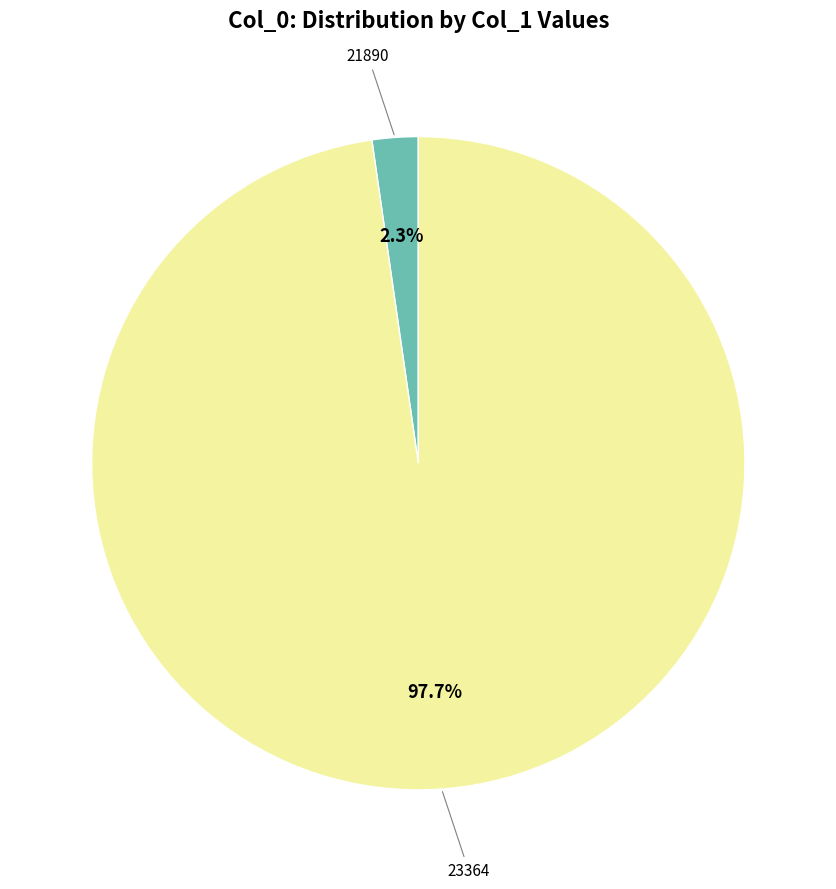

Does any single category account for the majority?

Yes